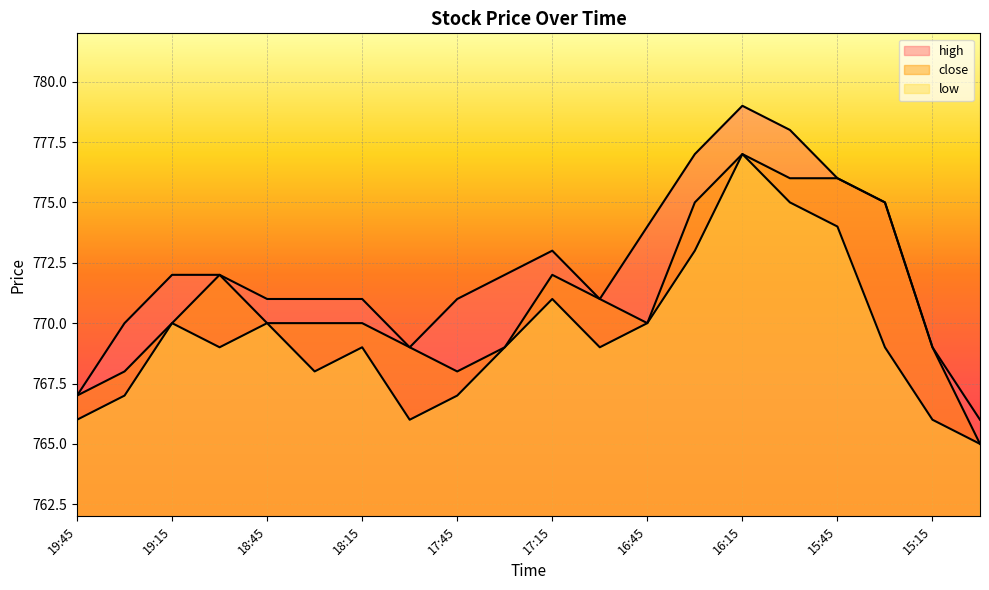

Does the chart display data point markers on the line(s)?

No